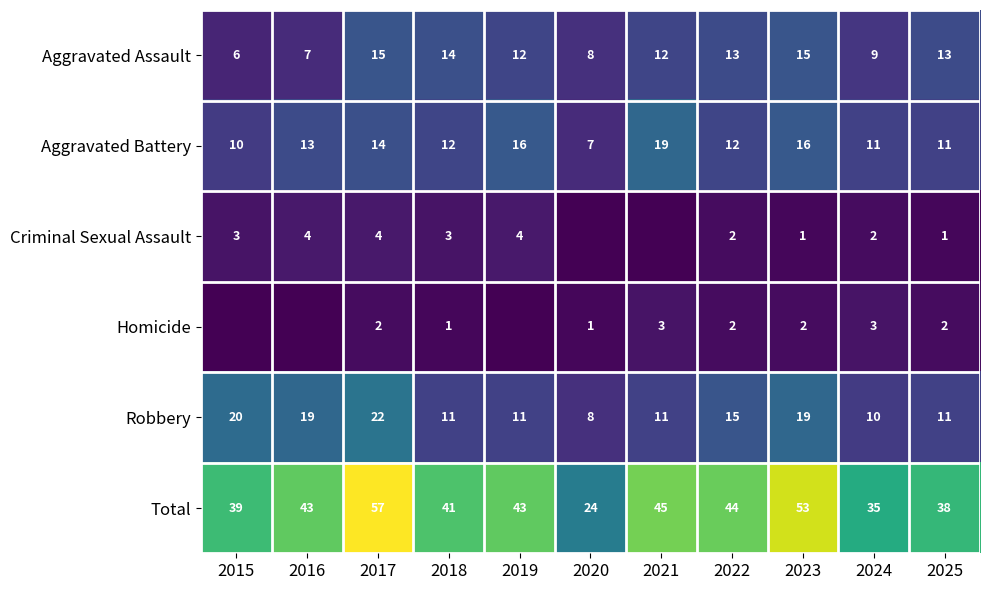

How many data points in Aggravated Assault are above 12?

5